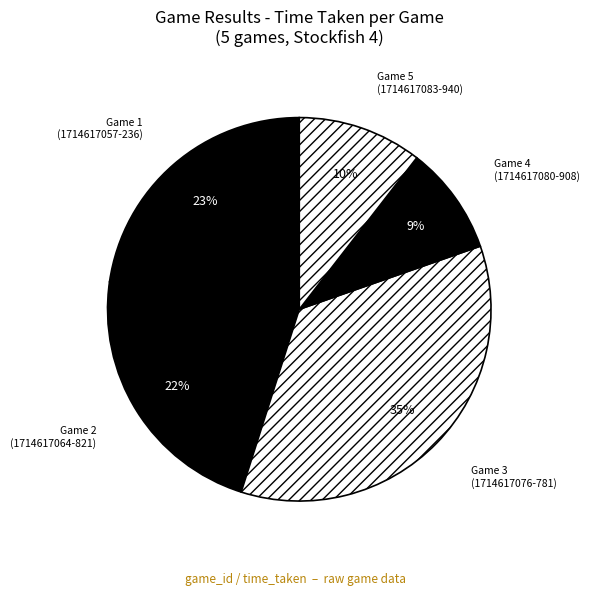

Count the number of slices in the pie.

5